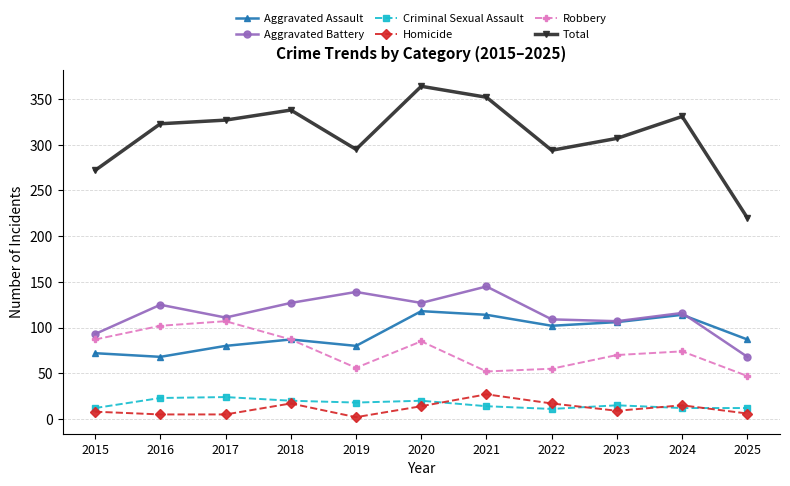

Which series changed the most between 2018 and 2020?

Aggravated Assault